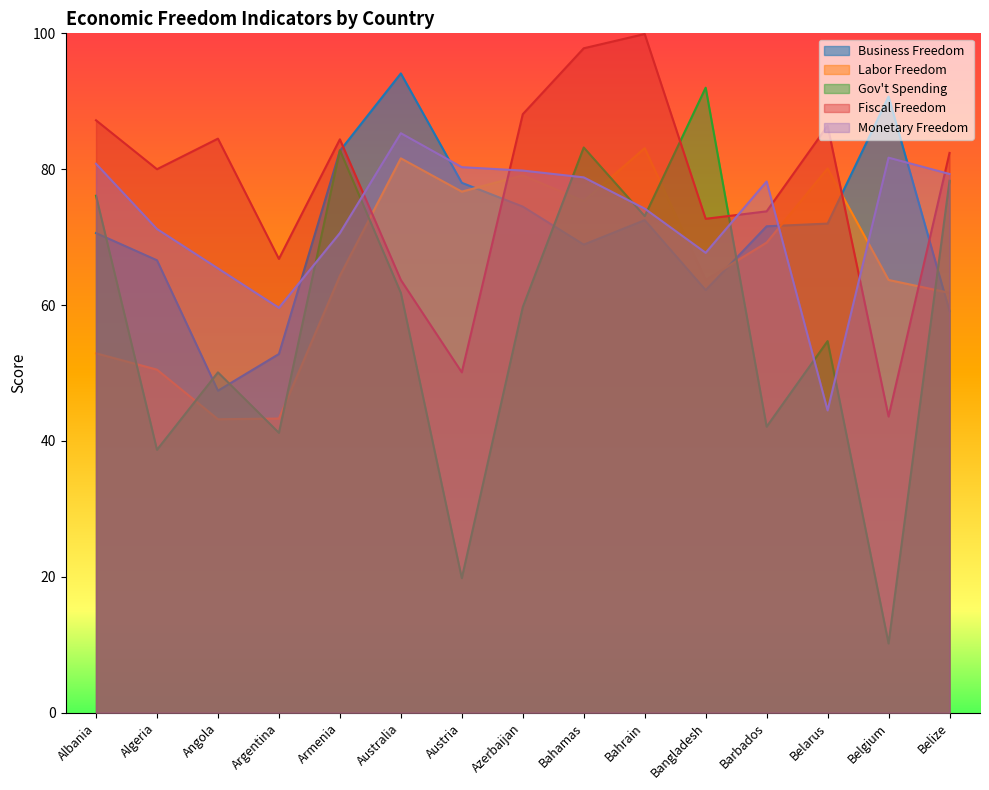

True or false: Labor Freedom has a value of 23.9 at Albania.

False